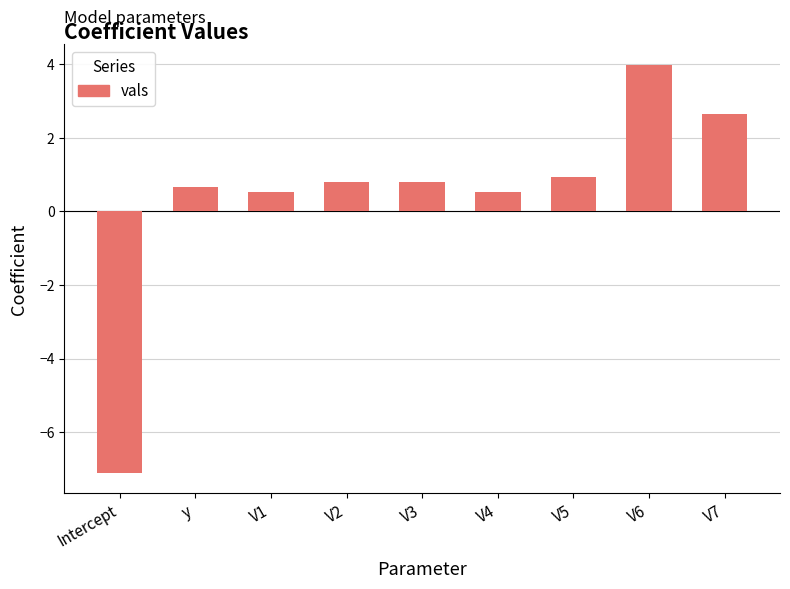

What is the average value?

0.4